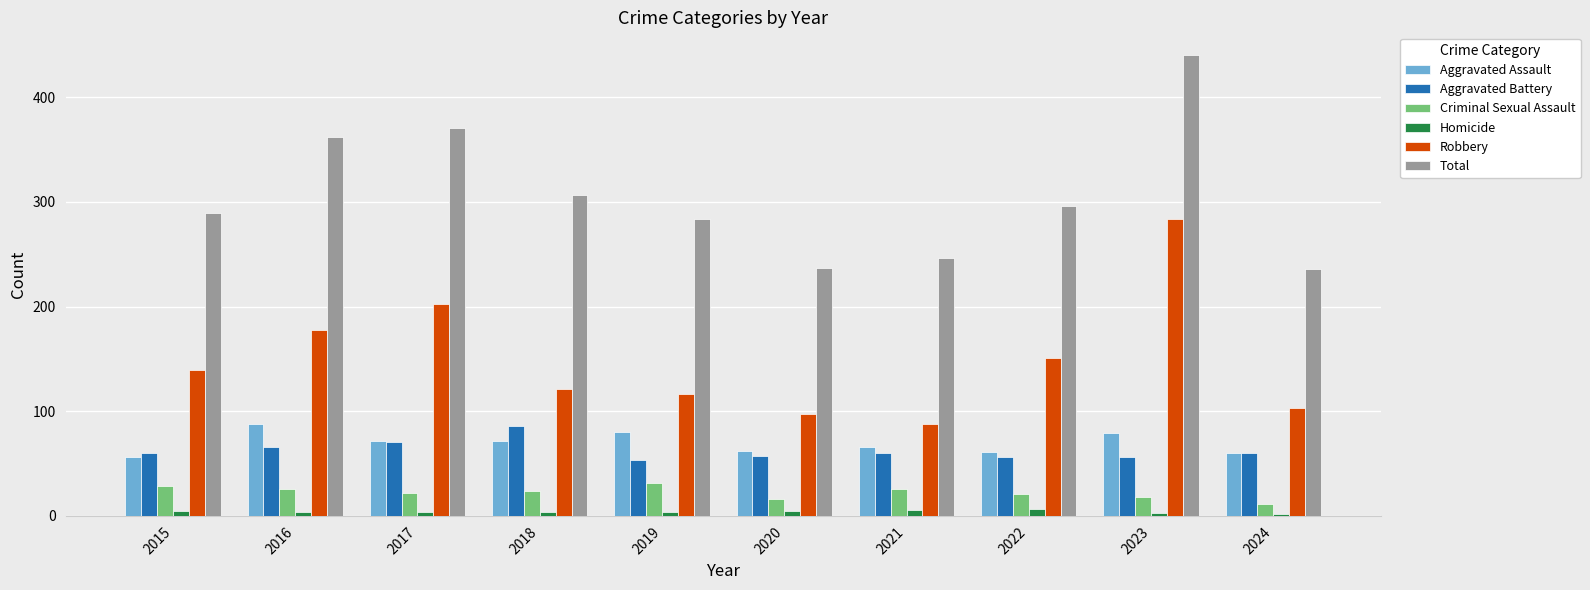

Where does the Aggravated Assault series first go above 72?

2016